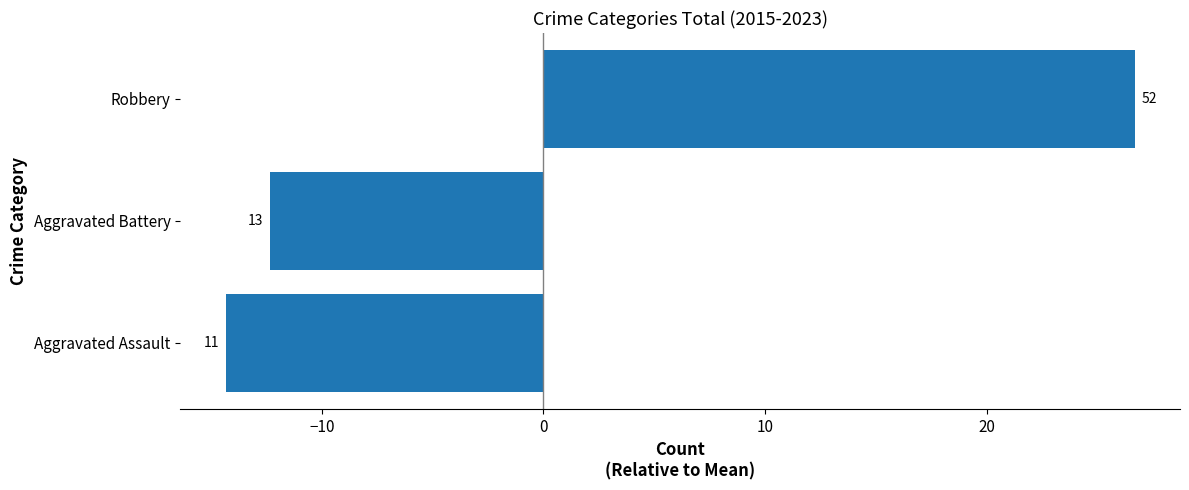

How many bars are there in total?

3